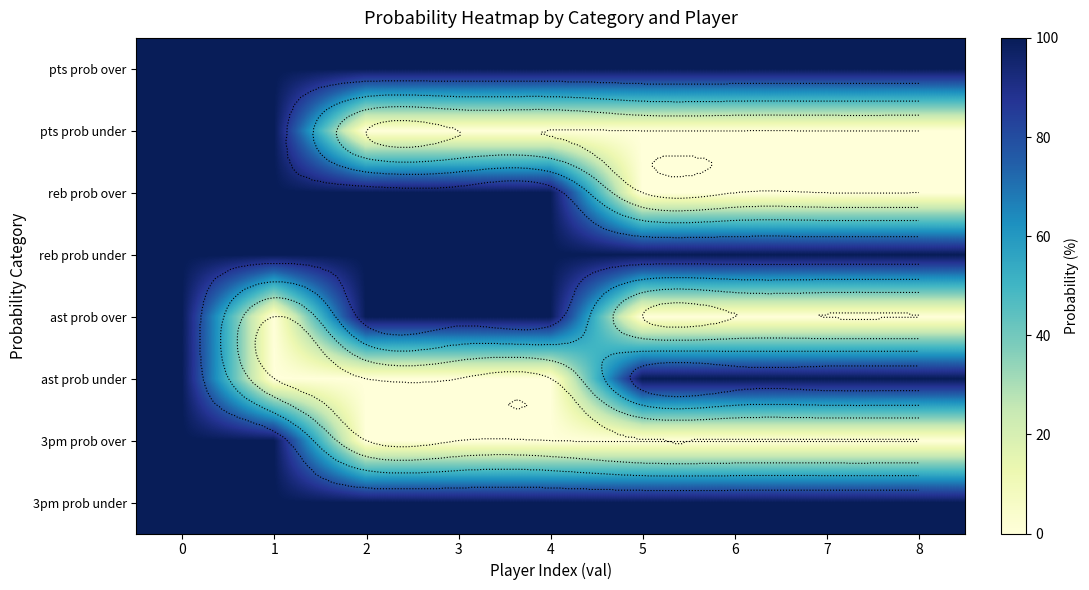

True or false: pts prob under has a value of 0 at 4.

True